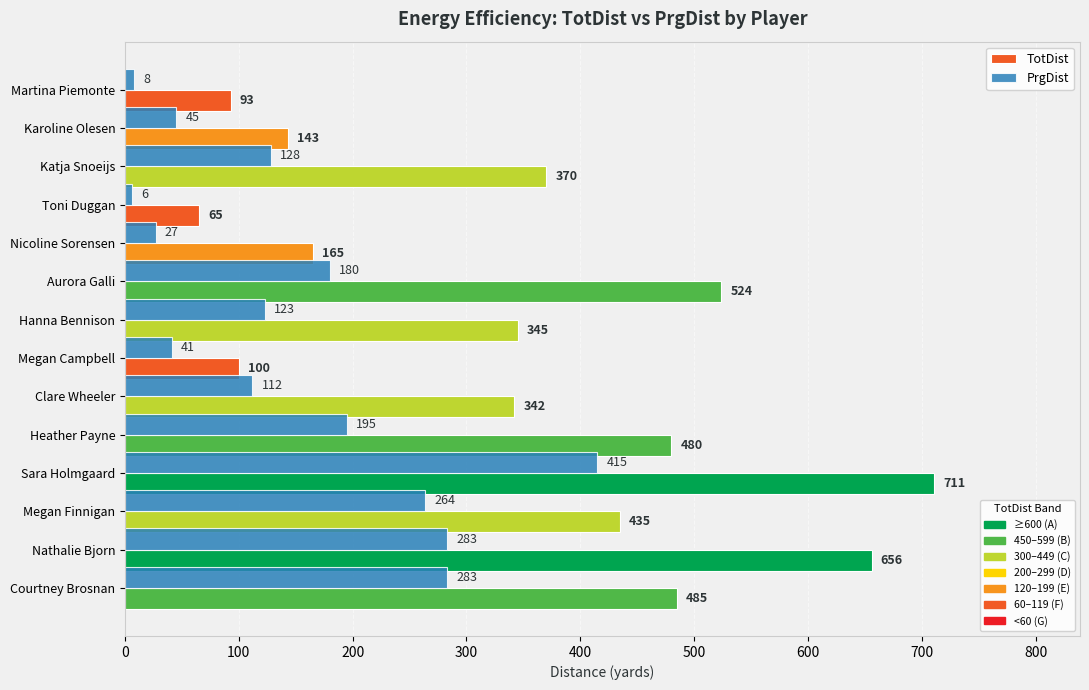

Which series has the largest range (max minus min)?

TotDist